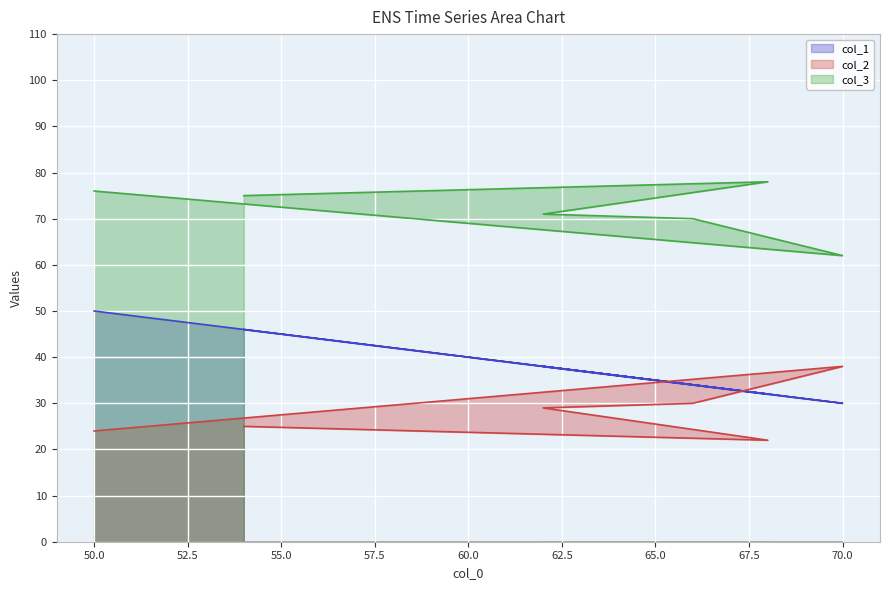

What is the value of the col_1 point at the 4th from the left?

34